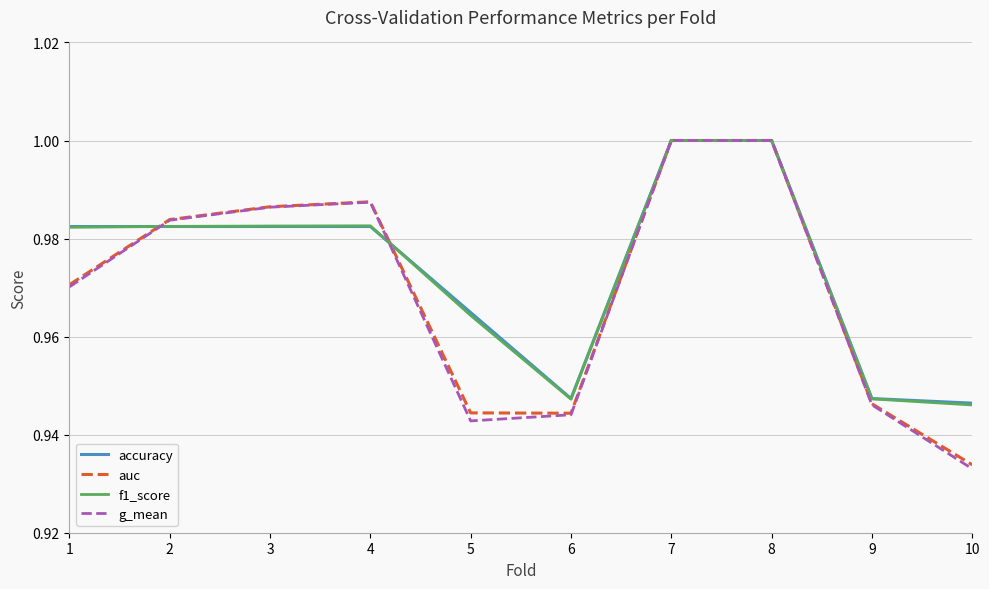

What is the total value across all series at 1?

3.9